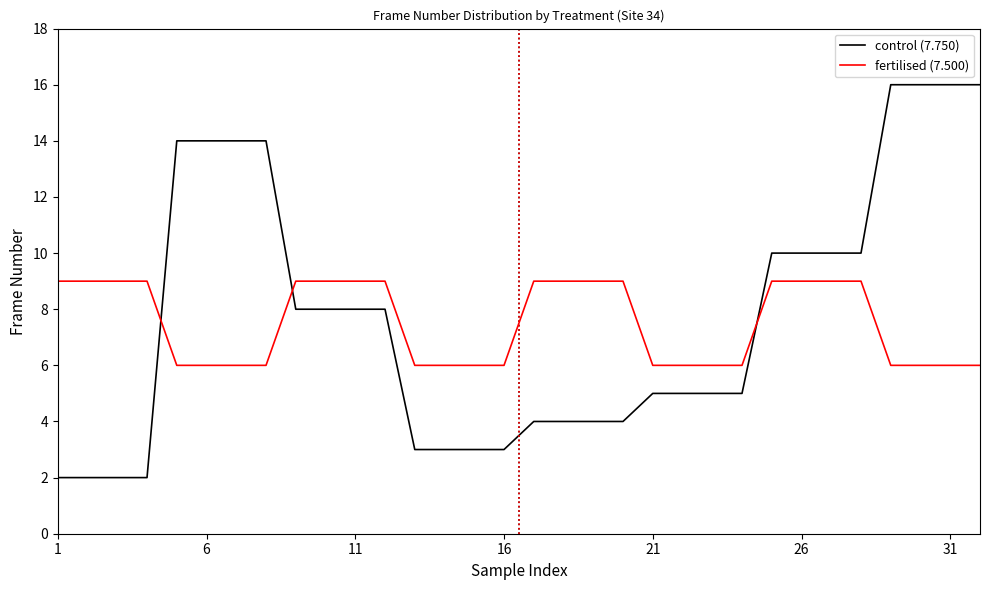

True or false: control (7.750) and fertilised (7.500) intersect in this chart.

True